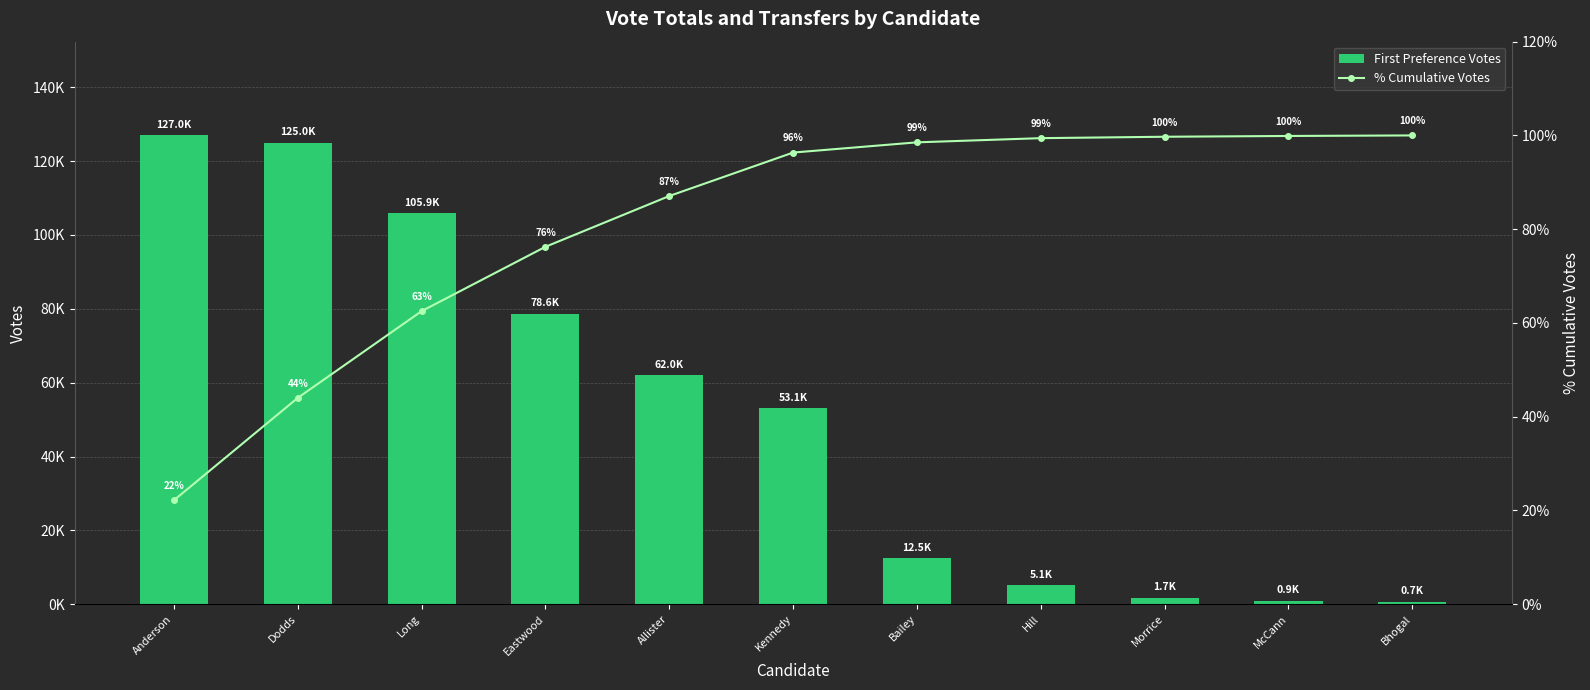

Is it true that % Cumulative Votes equals 100.0 at Bhogal?

True